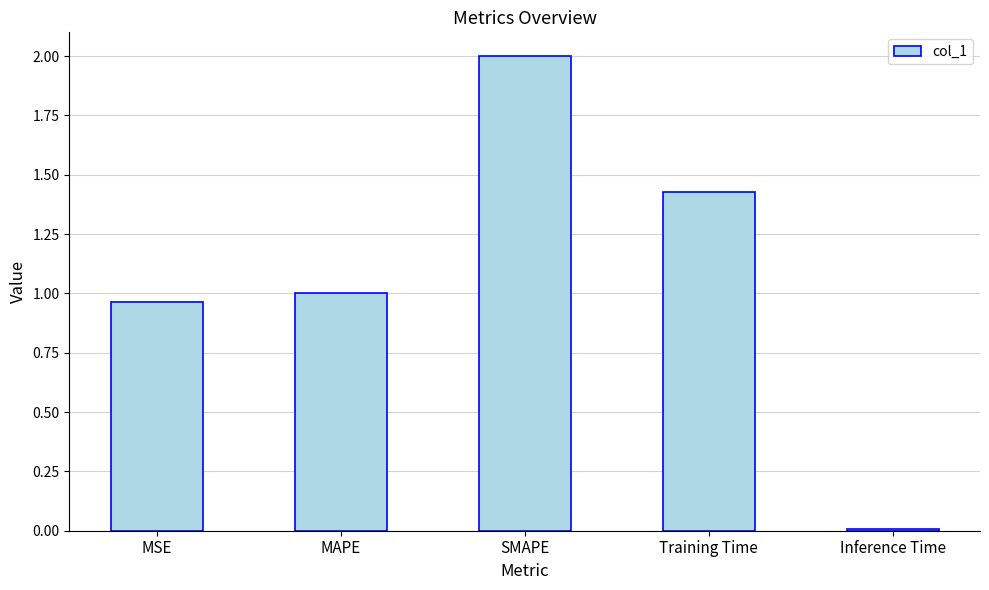

Is it true that the value at Inference Time is 0.0?

True